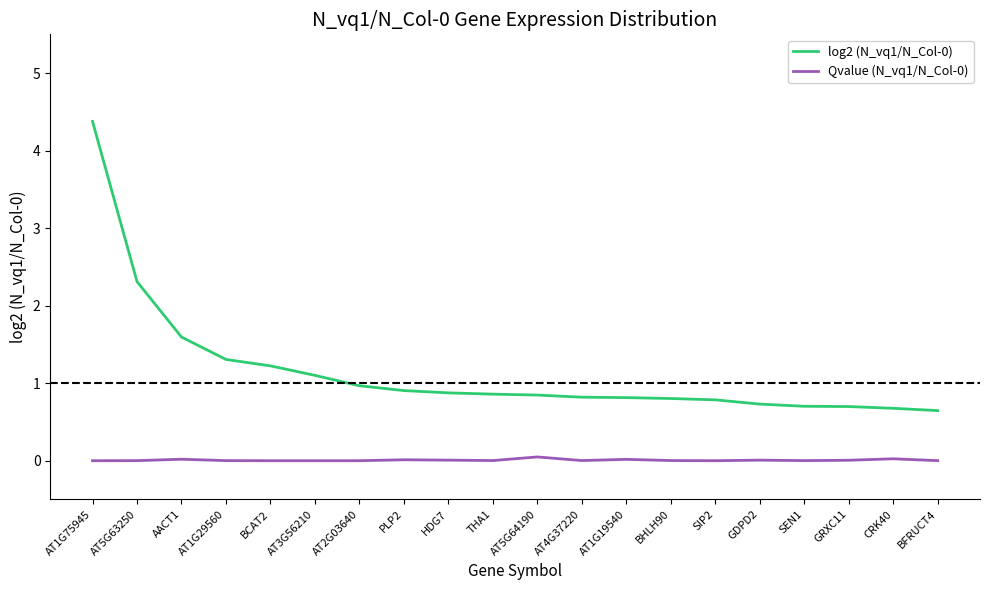

True or false: log2 (N_vq1/N_Col-0) and Qvalue (N_vq1/N_Col-0) cross at least once.

False